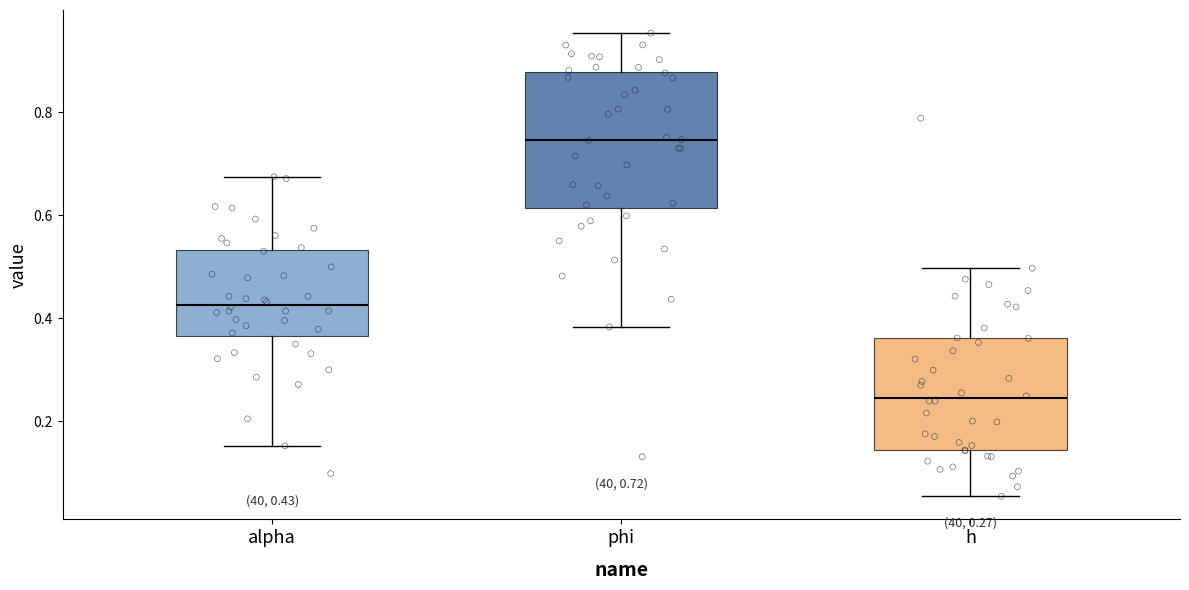

Which box is the tallest, from its lower edge to its upper edge?

phi